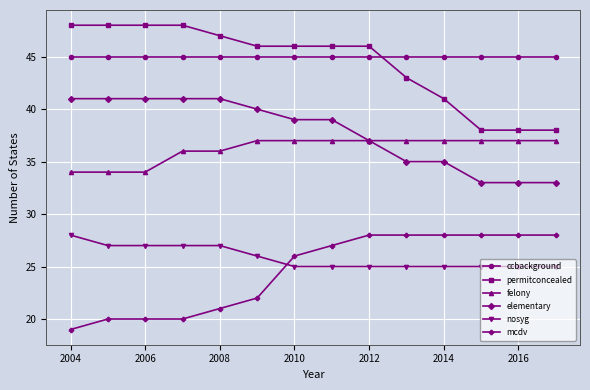

What is the average value of the nosyg series?

26